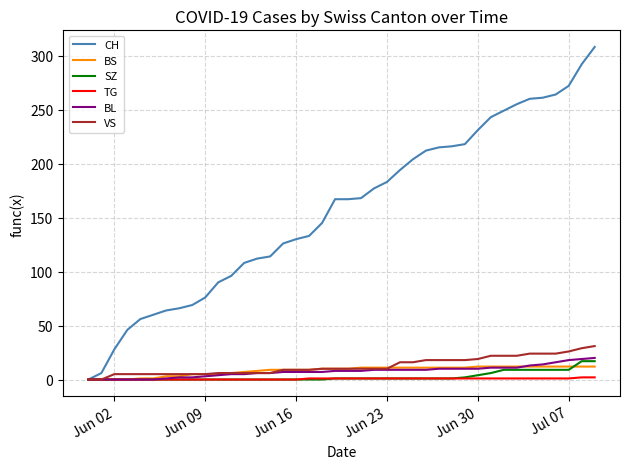

Which series has the largest range (max minus min)?

CH